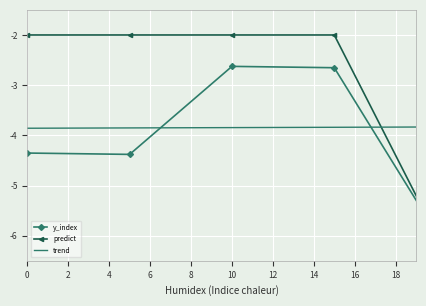

Which series has the largest total across all categories?

predict